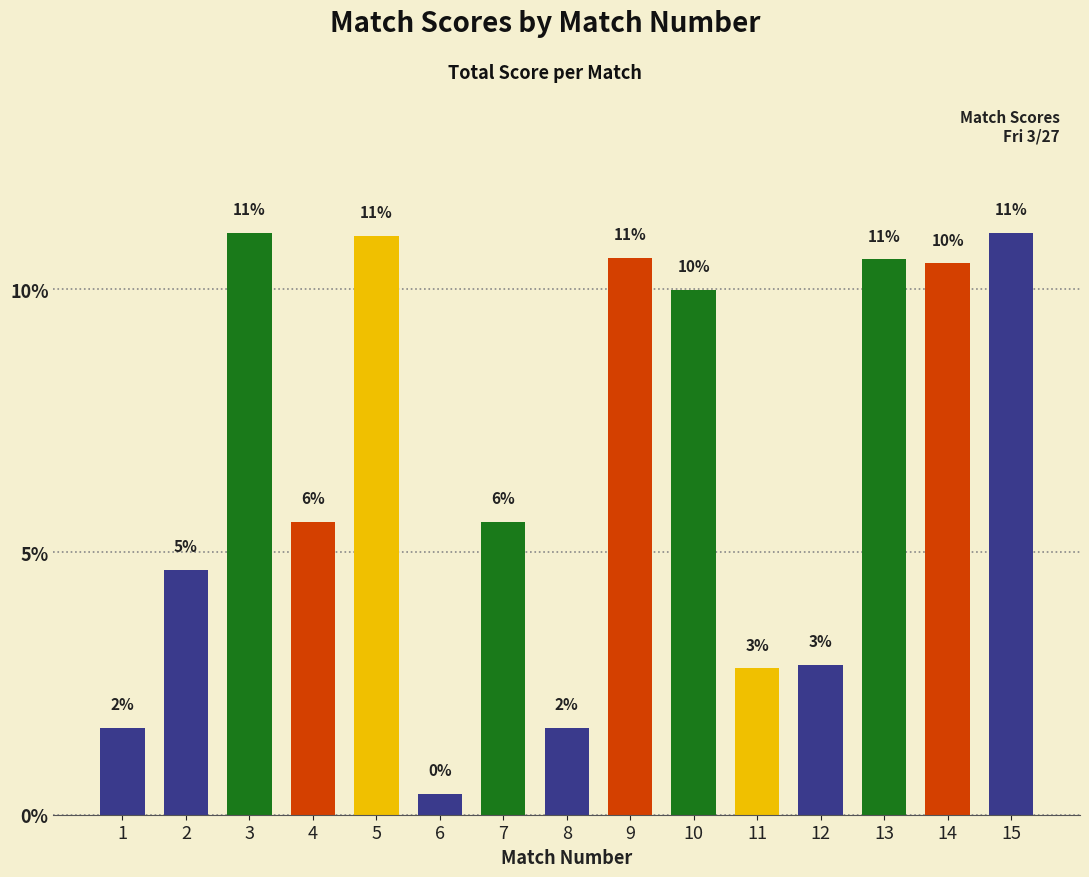

Which category has the highest value across all series?

3